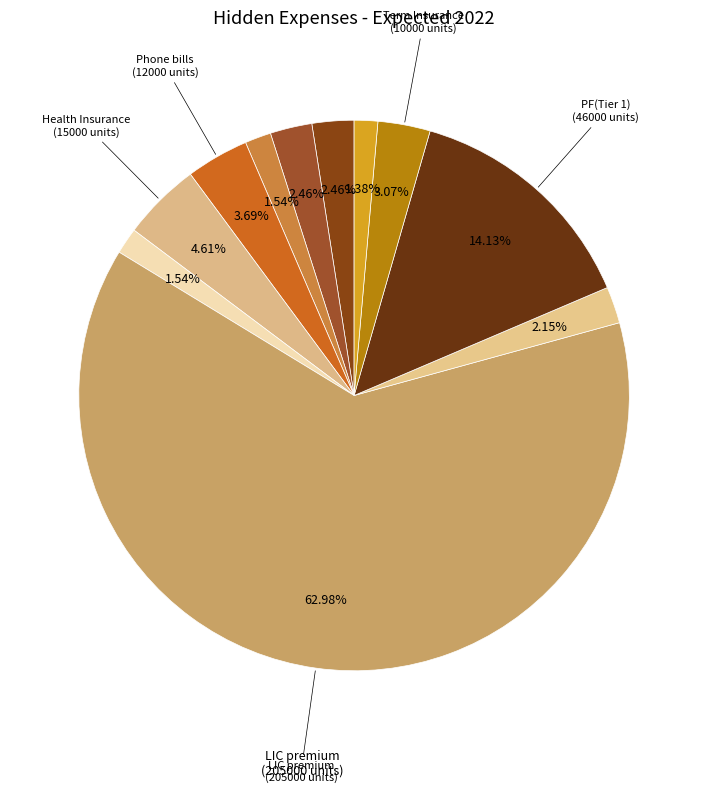

How many slices are in this pie chart?

11